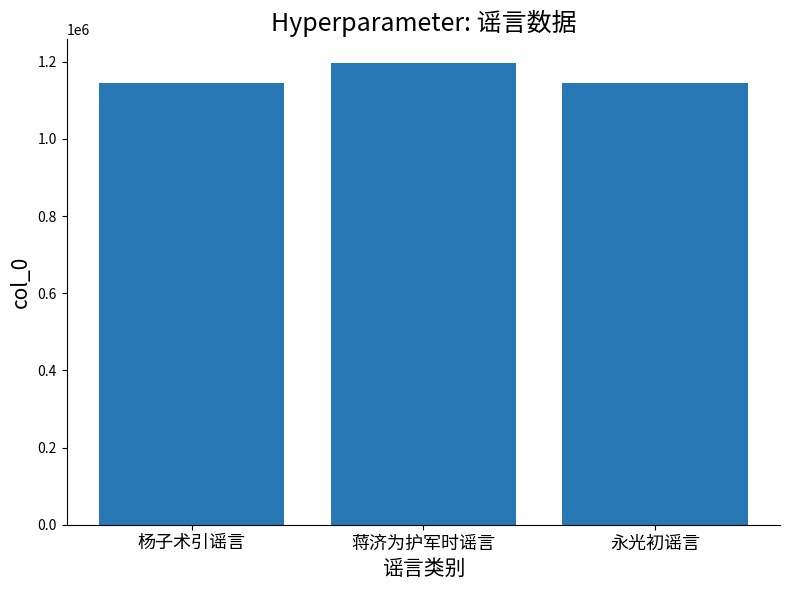

What is the sum of all values?

3488137